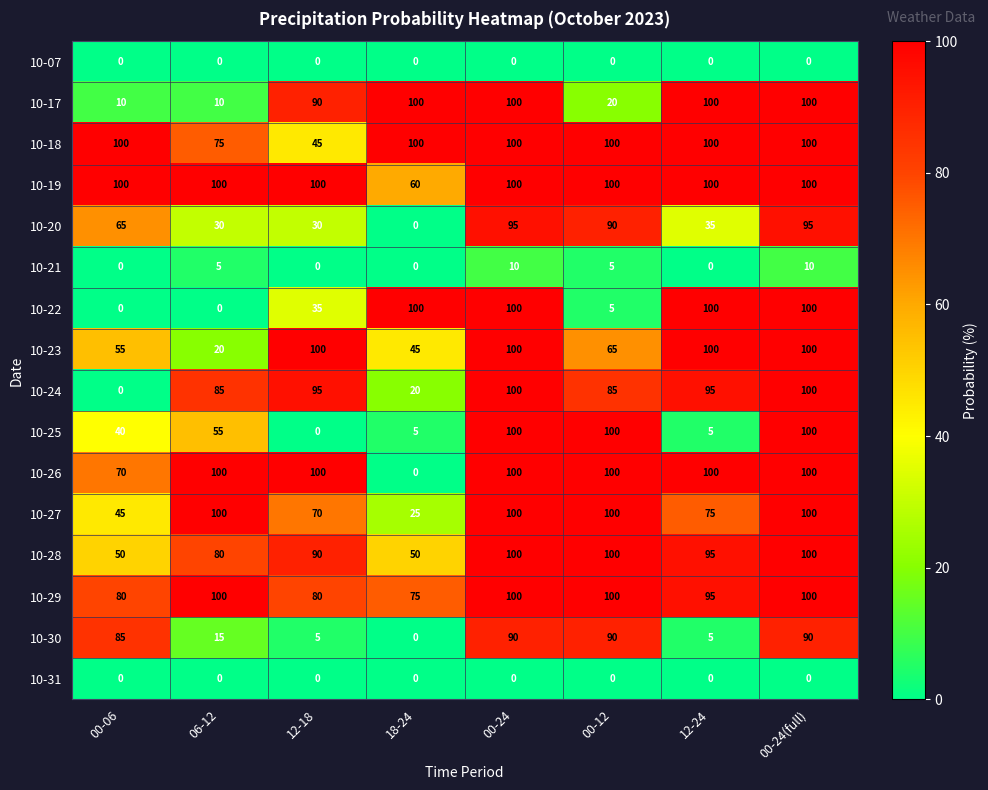

What is the average value of the 10-26 series?

84